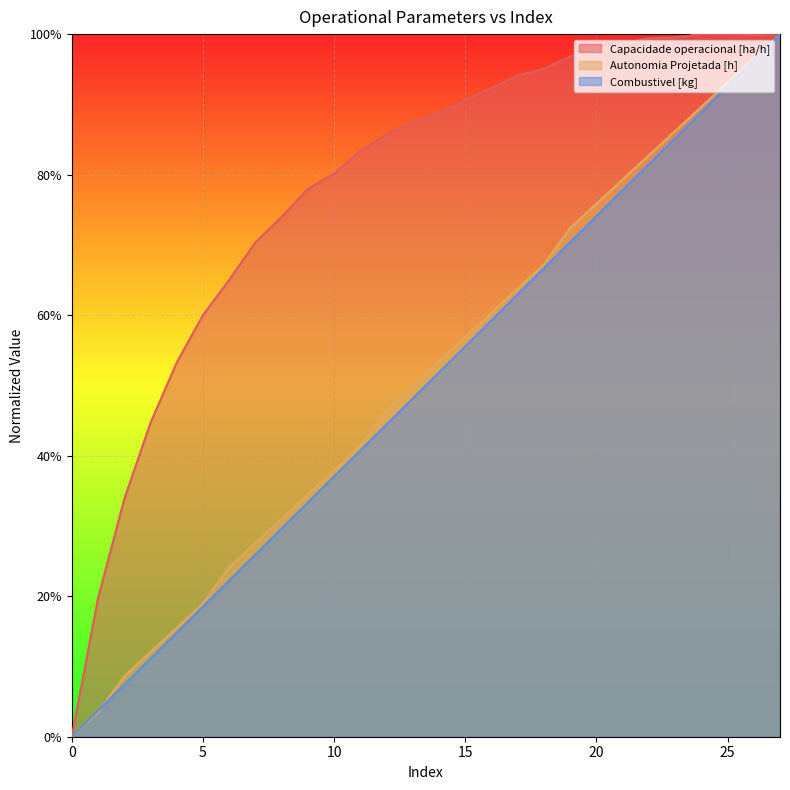

How many lines are shown in the chart?

3